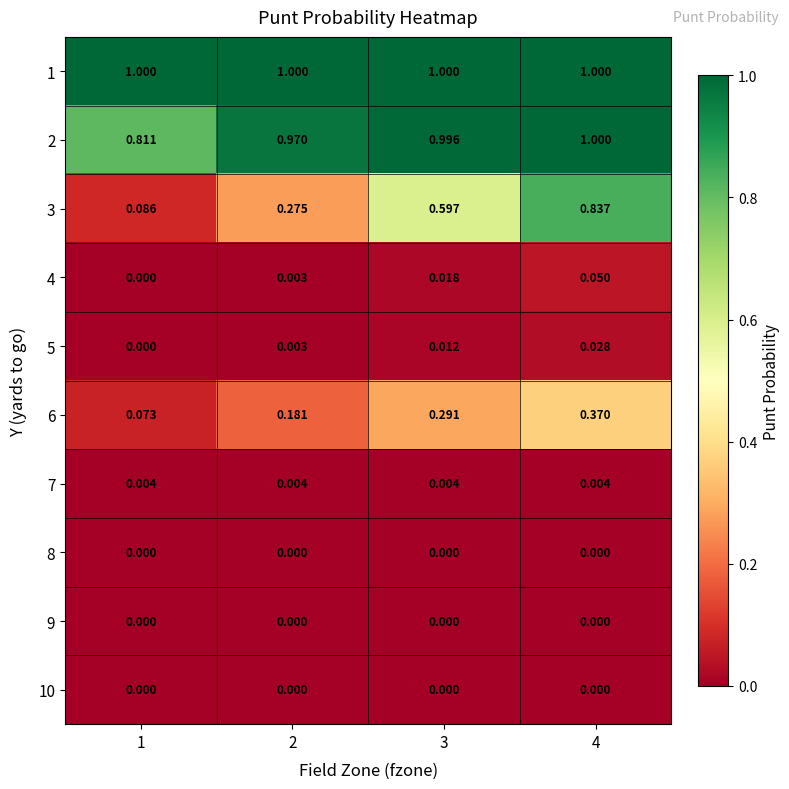

Is the value of 8 at 3 greater than the value of 6 at 2?

No